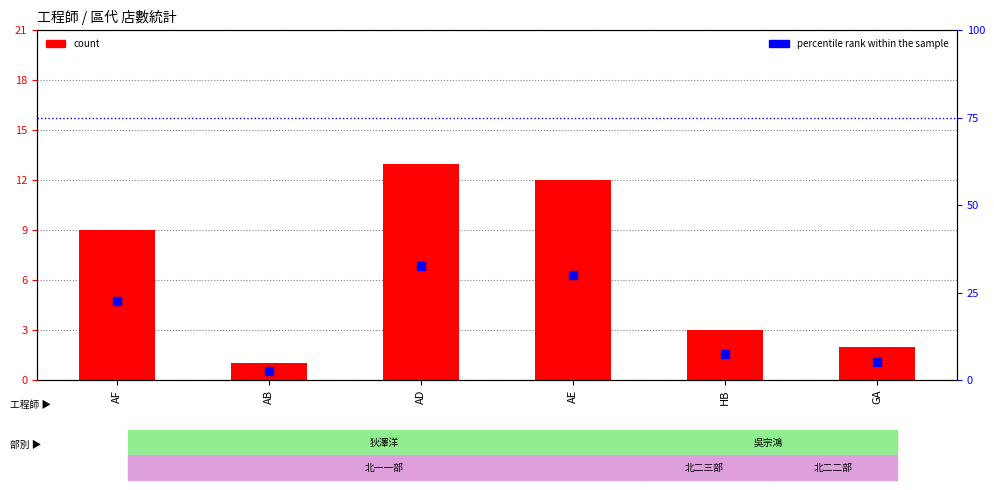

Does the chart contain stacked bars?

No